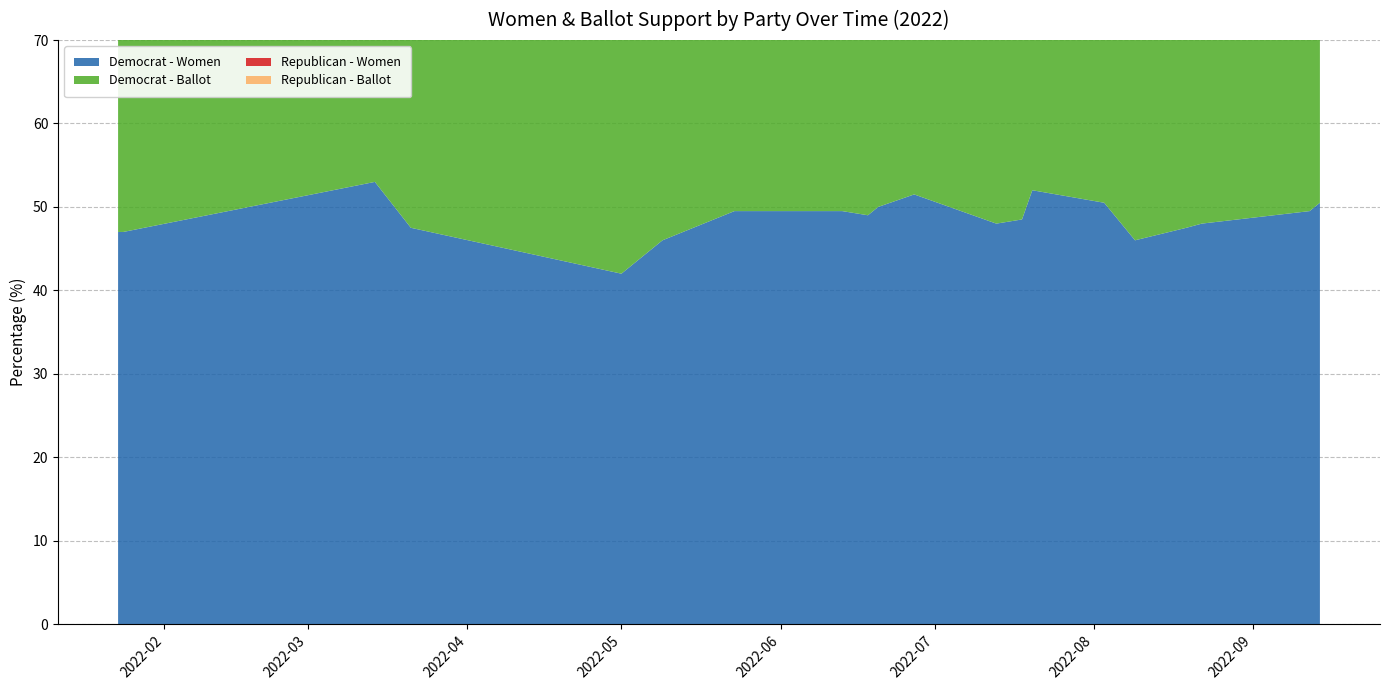

Reading right to left, extract all data points from this chart.

Democrat - Women: 50.5	49.5	48.0	47.5	46.0	50.5	52.0	48.5	48.0	51.5	50.0	49.0	49.5	49.5	46.0	42.0	47.5	53.0	47.0	47.0
Democrat - Ballot: 45.0	46.0	44.5	44.1	45.0	47.9	47.4	44.5	43.5	46.5	45.5	44.5	44.5	44.0	41.0	39.0	43.5	46.0	44.5	46.0
Republican - Women: 38.5	38.0	39.0	41.0	38.0	37.5	41.0	39.5	40.0	41.0	42.5	43.5	41.0	42.5	44.0	43.0	42.0	42.0	41.5	38.0
Republican - Ballot: 42.5	42.5	42.5	43.8	43.5	46.7	45.7	44.0	46.0	47.0	46.5	48.0	46.0	47.5	48.0	46.0	44.5	46.0	45.5	41.0